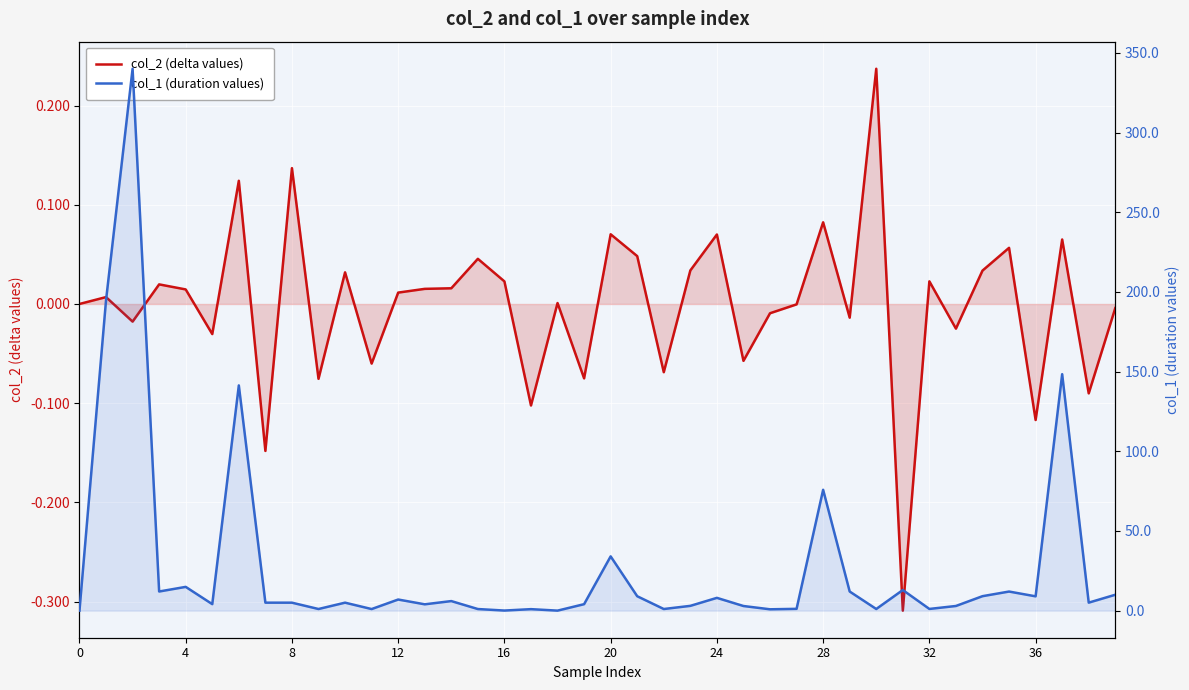

How many lines are shown in the chart?

2